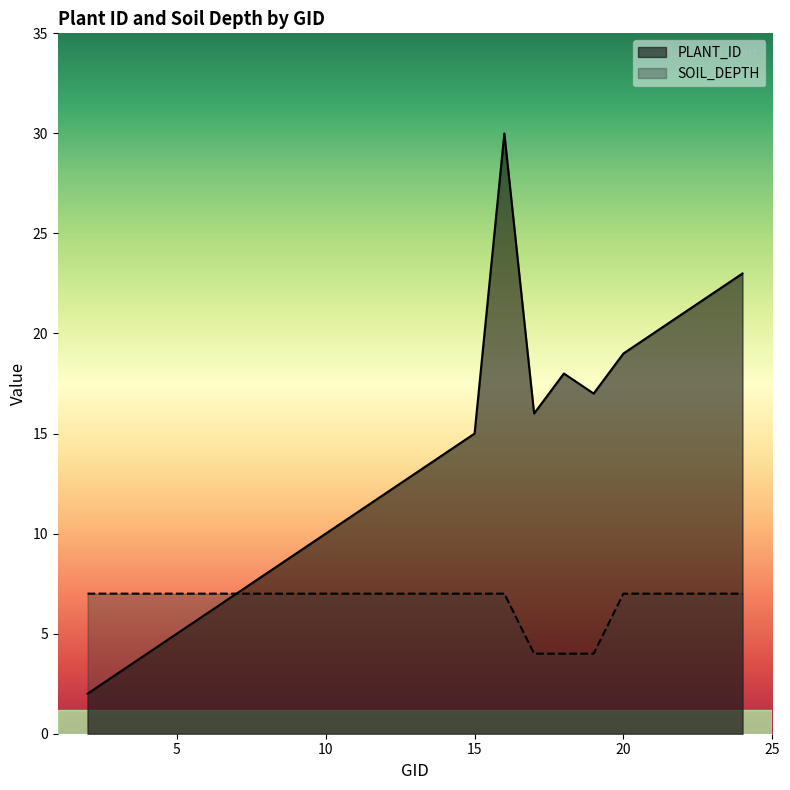

Does the chart have visible grid lines?

No